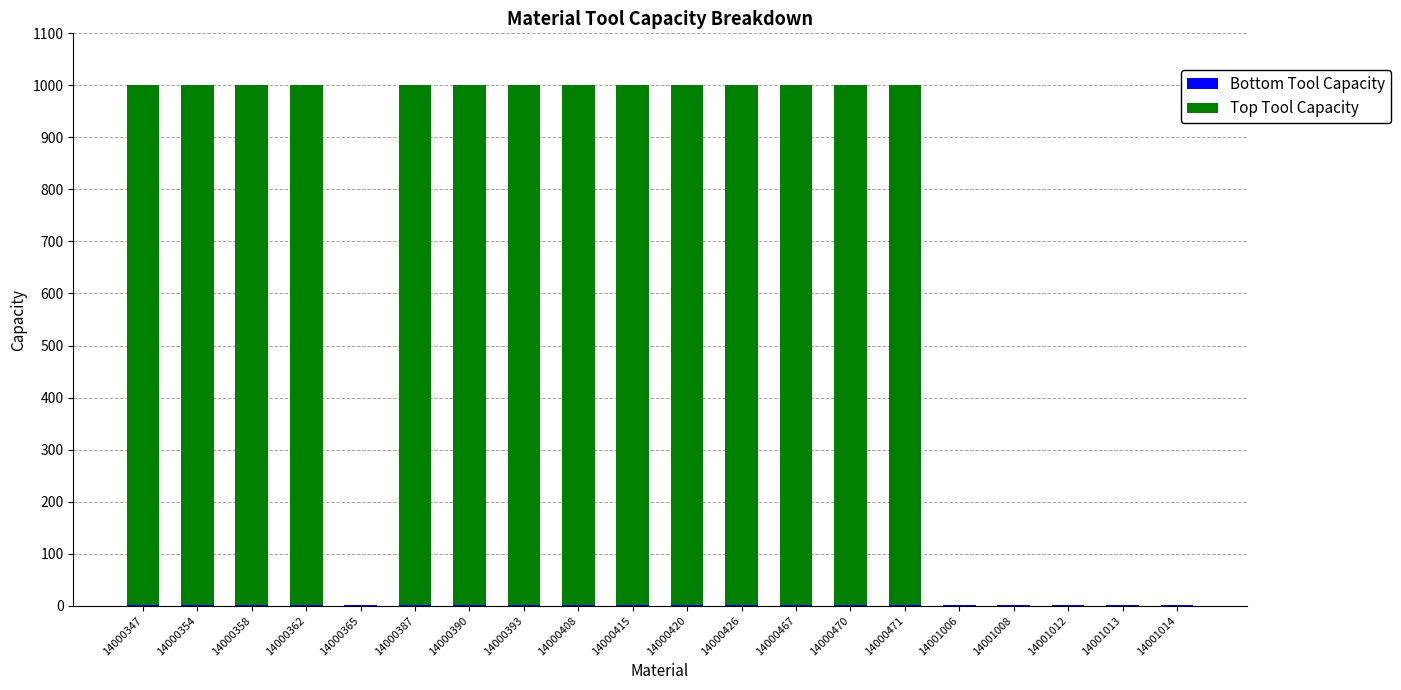

How many distinct data groups are displayed?

2